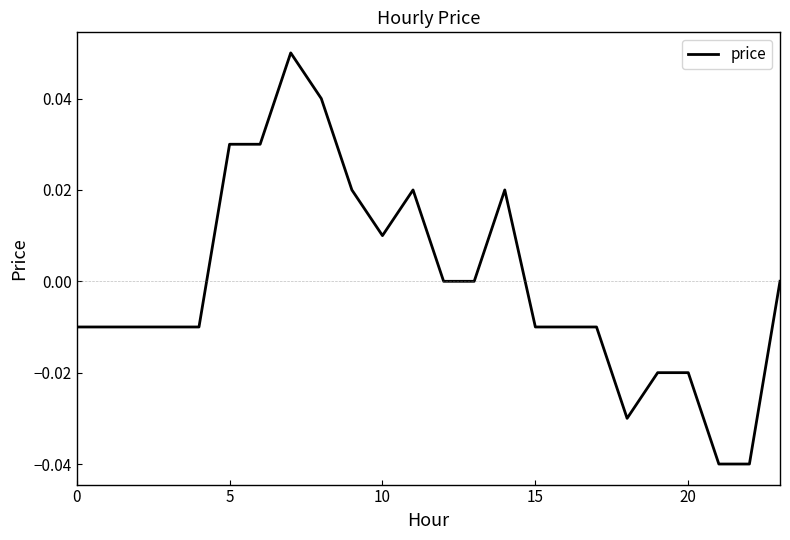

How many series are shown in this chart?

1